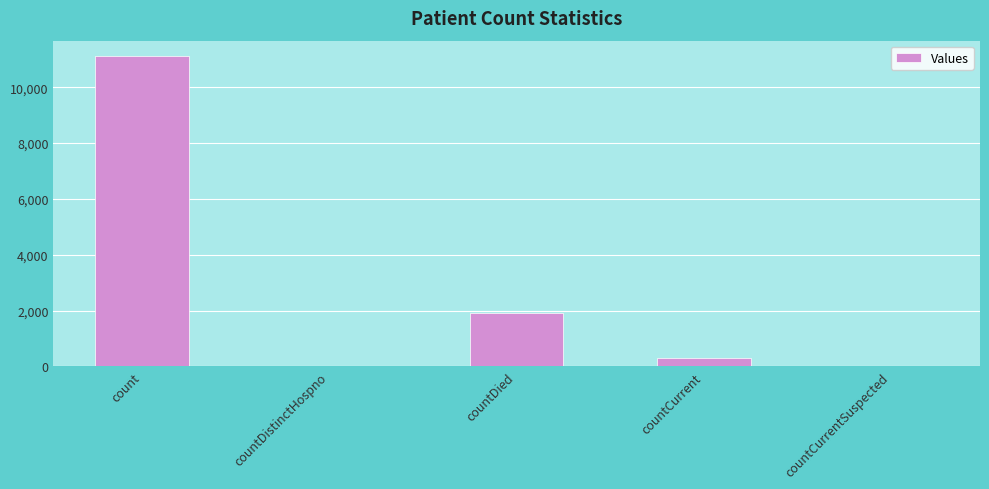

Where is the data nearest to the value 5555?

countDied